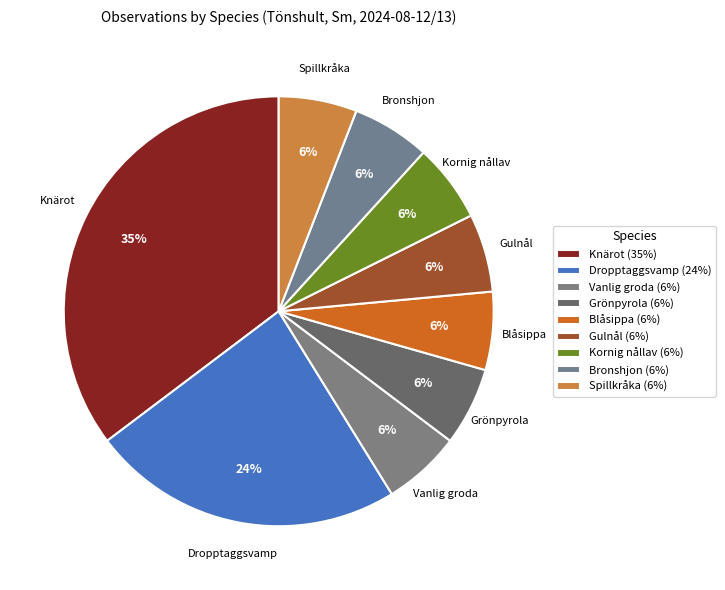

Is it true that Dropptaggsvamp is 15% of the pie?

False